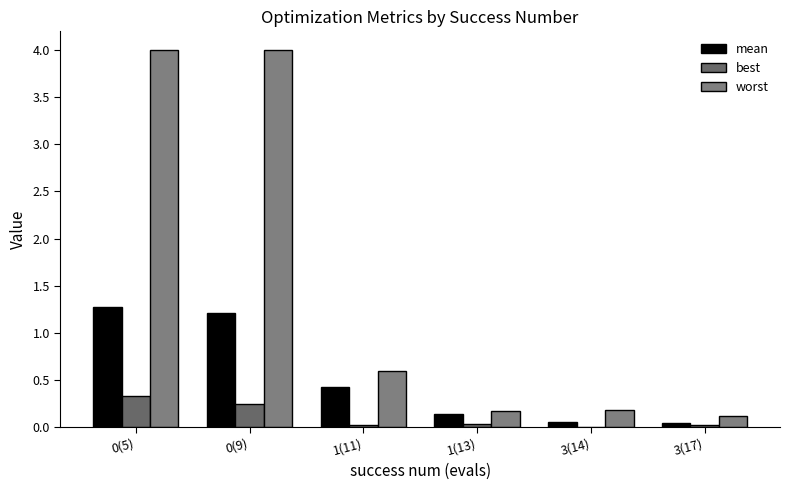

Reading right to left, what are all the values shown in this chart?

mean: 0.0	0.0	0.1	0.4	1.2	1.3
best: 0.0	0.0	0.0	0.0	0.2	0.3
worst: 0.1	0.2	0.2	0.6	4.0	4.0